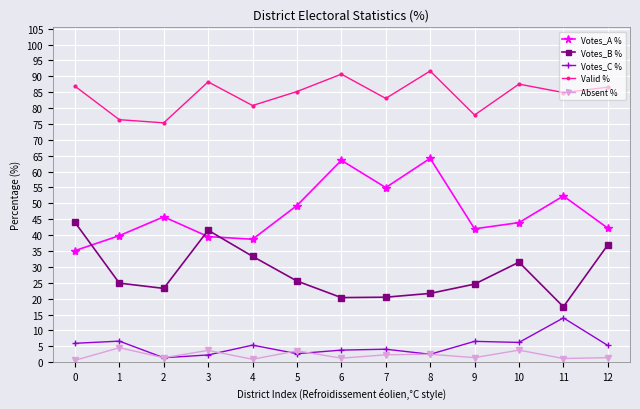

At which category does Absent % reach its first local peak?

1